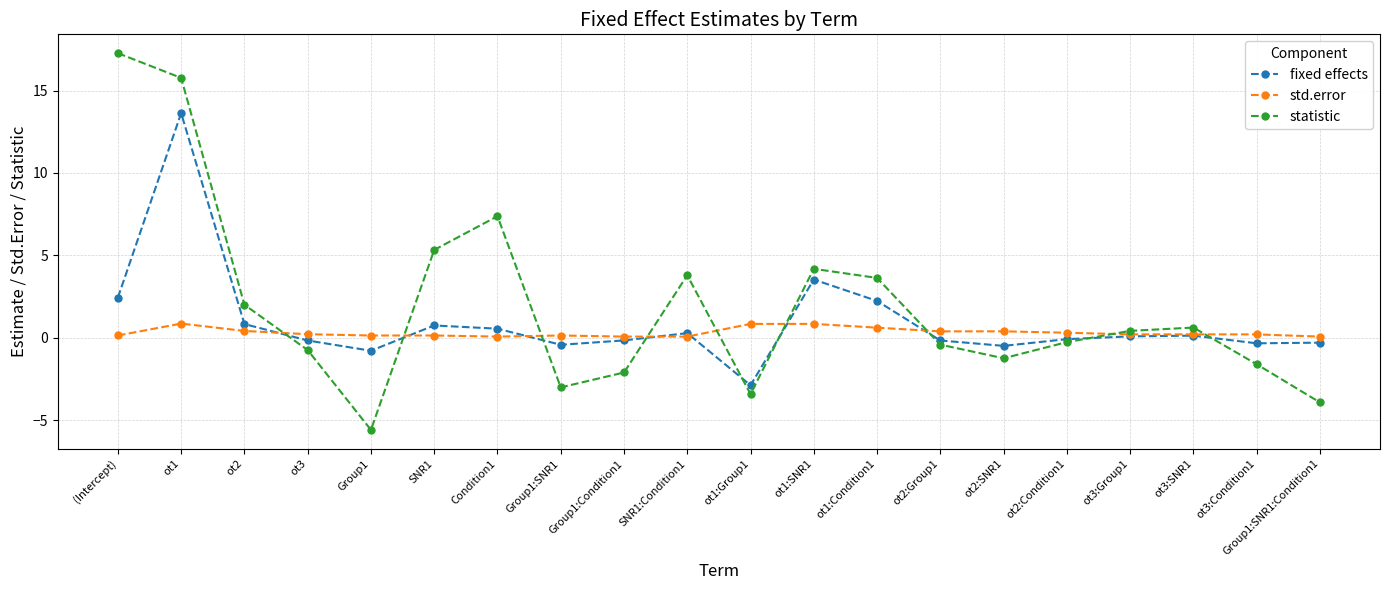

Where do fixed effects and std.error first cross each other?

ot2 and ot3